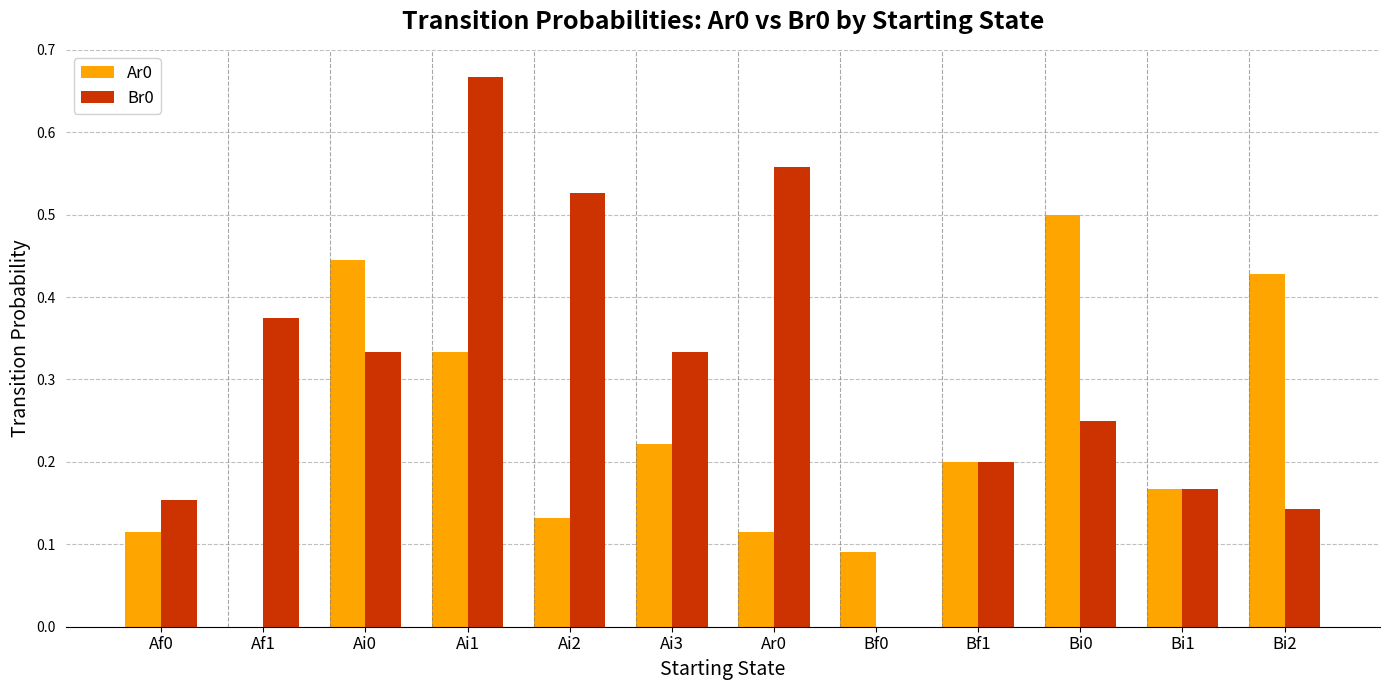

What is the sum of all Br0 values?

3.7